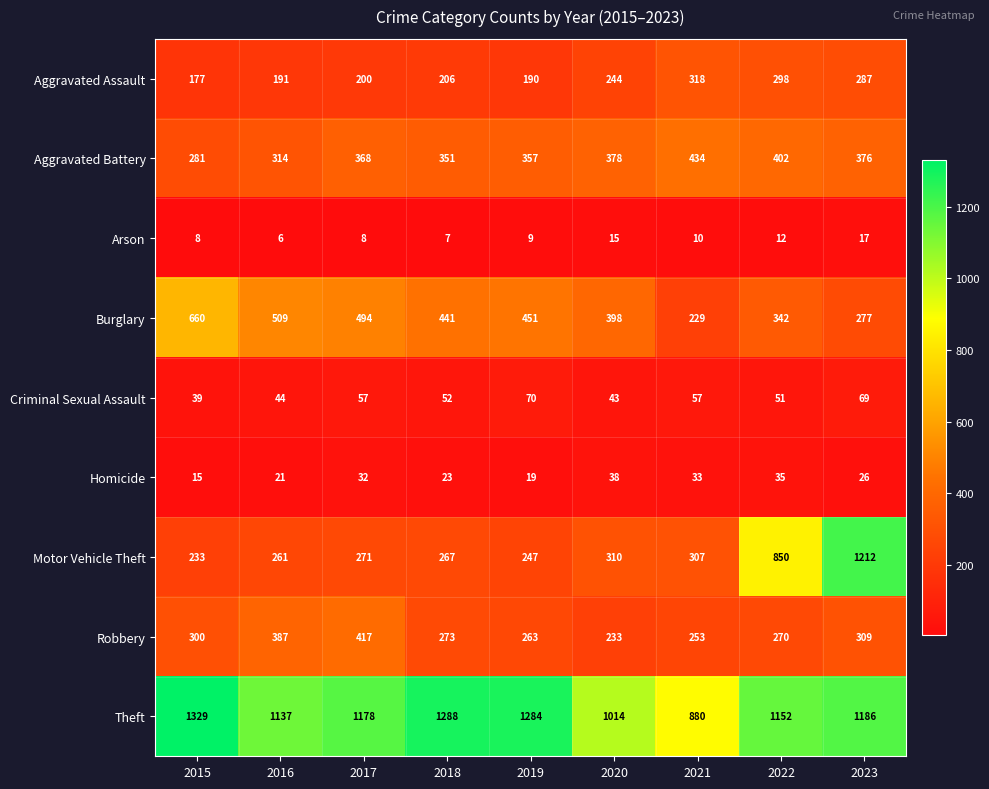

Which series has the largest total across all categories?

Theft